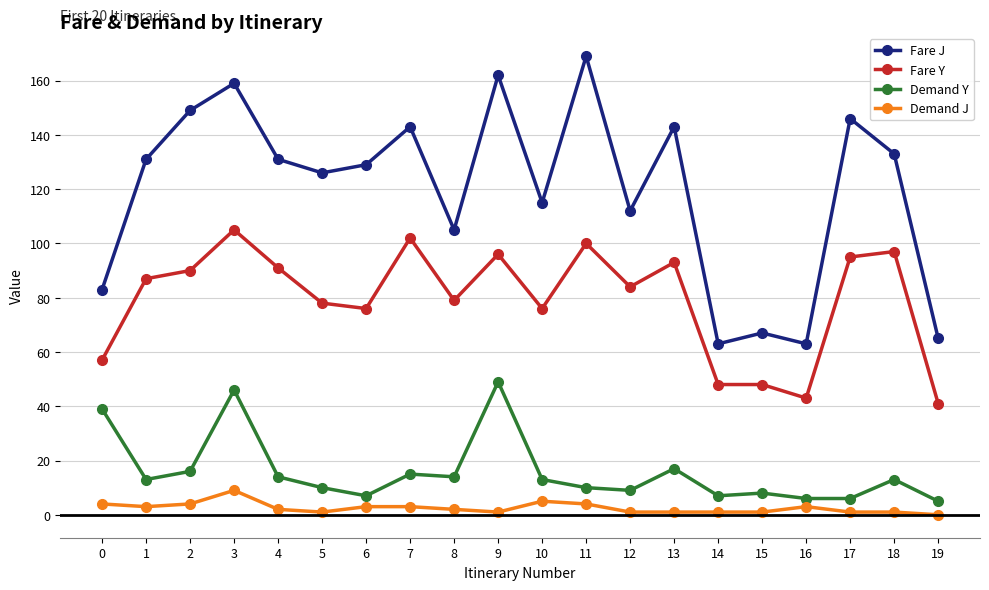

What is the maximum value for Demand Y?

49